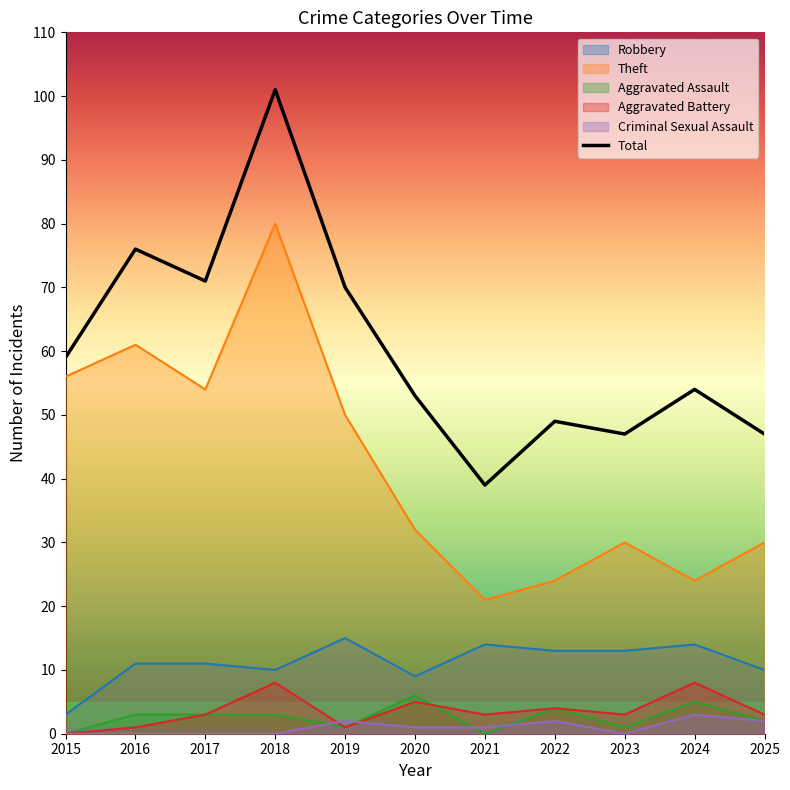

What is the total value across all series at 2021?

78